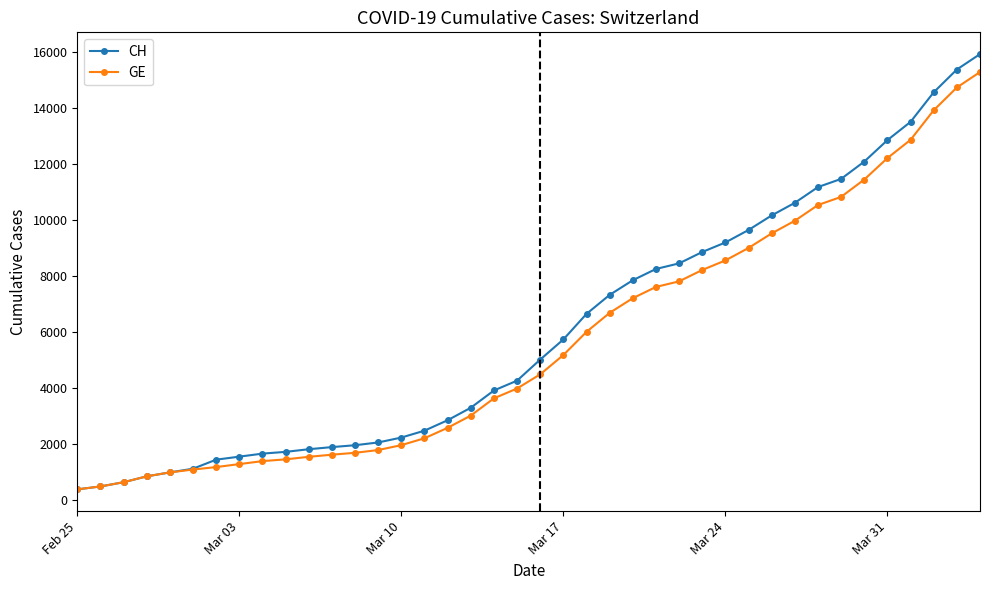

What is the maximum value for CH?

15926